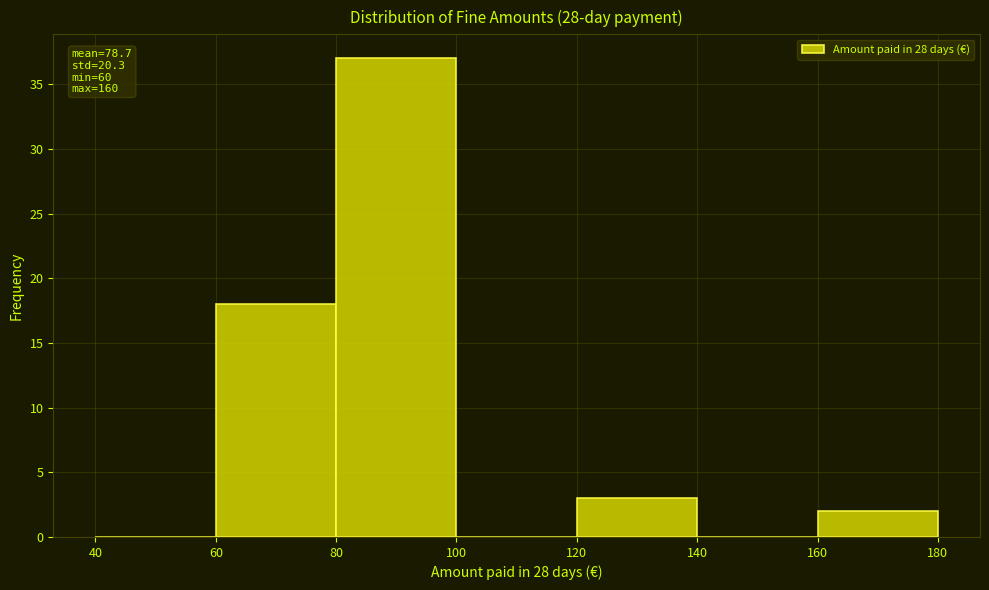

Over which range of the x-axis is the bar tallest?

80 to 100